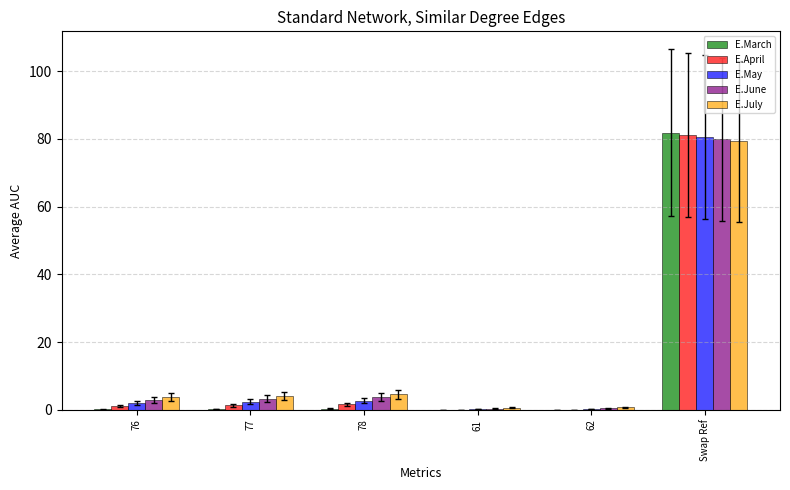

Between 61 and Swap Ref, which series saw the biggest shift?

E.March